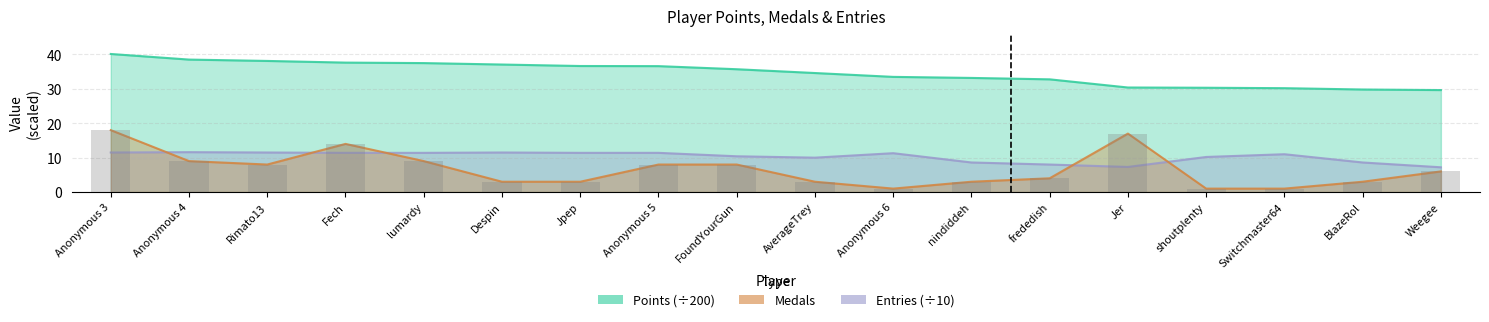

Does the chart contain stacked bars?

No